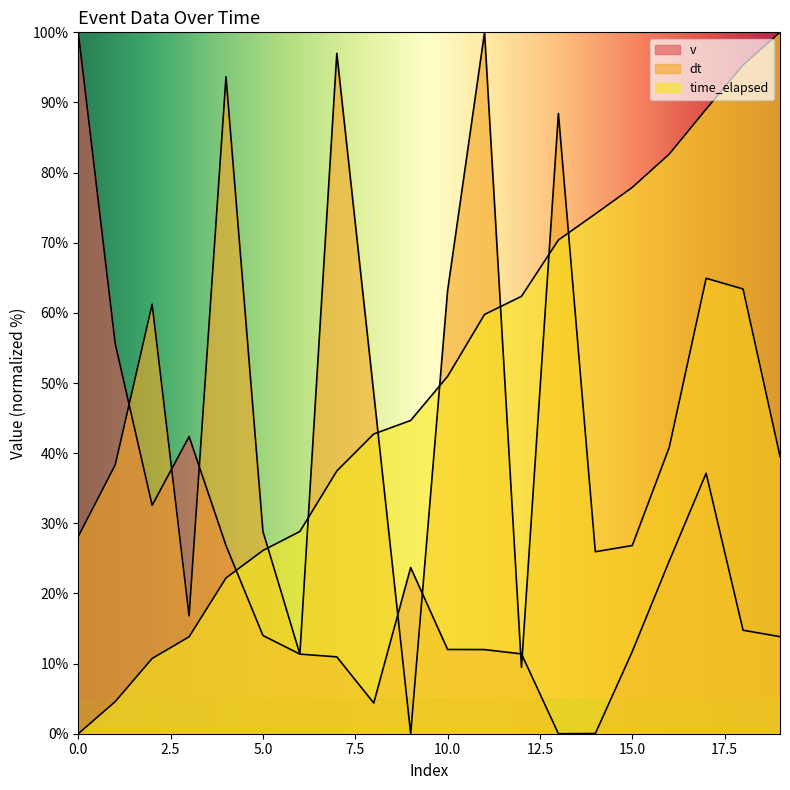

True or false: v and dt intersect in this chart.

True